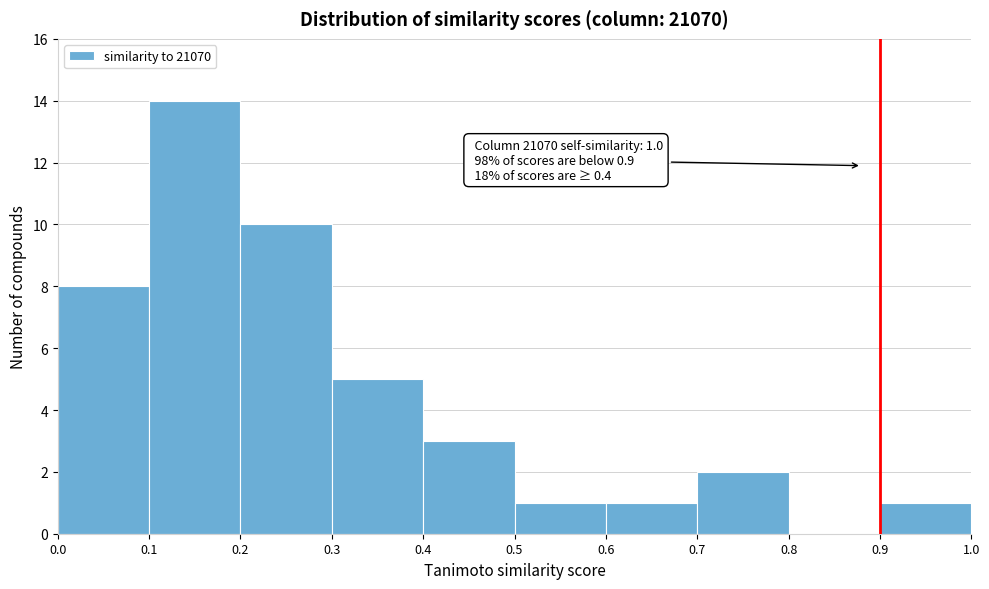

Over which range of the x-axis is the bar tallest?

0.1 to 0.2